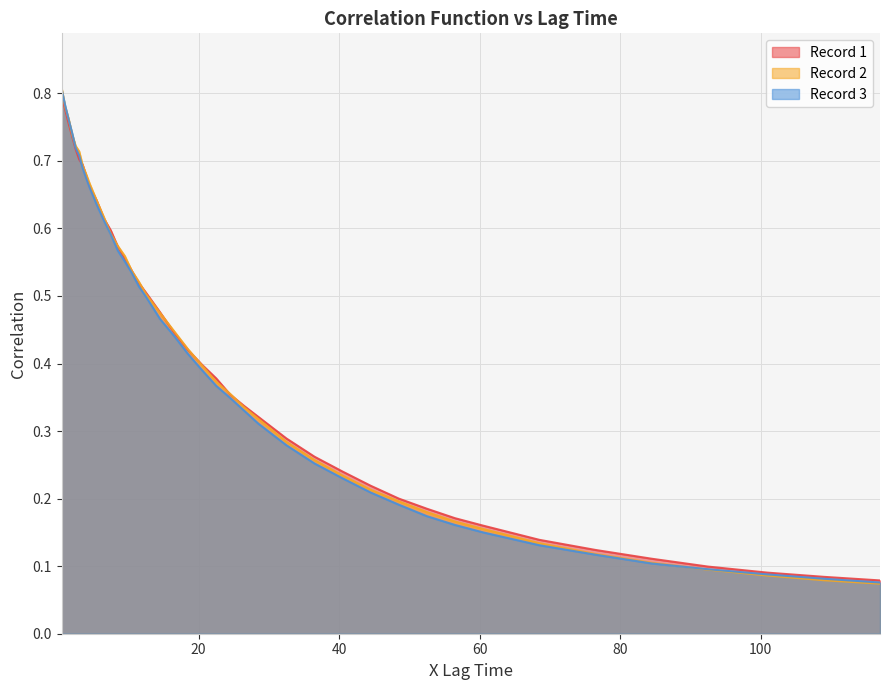

Reading right to left, what are all the values shown in this chart?

Record 1: 0.1	0.1	0.1	0.1	0.1	0.1	0.1	0.2	0.2	0.2	0.2	0.2	0.2	0.3	0.3	0.3	0.3	0.4	0.4	0.4	0.4	0.4	0.5	0.5	0.5	0.5	0.6	0.6	0.6	0.6	0.6	0.7	0.7	0.7	0.7	0.7	0.7	0.8	0.8	0.8
Record 2: 0.1	0.1	0.1	0.1	0.1	0.1	0.1	0.2	0.2	0.2	0.2	0.2	0.2	0.3	0.3	0.3	0.3	0.4	0.4	0.4	0.4	0.4	0.5	0.5	0.5	0.5	0.6	0.6	0.6	0.6	0.6	0.7	0.7	0.7	0.7	0.7	0.7	0.8	0.8	0.8
Record 3: 0.1	0.1	0.1	0.1	0.1	0.1	0.1	0.1	0.2	0.2	0.2	0.2	0.2	0.3	0.3	0.3	0.3	0.3	0.4	0.4	0.4	0.4	0.5	0.5	0.5	0.5	0.6	0.6	0.6	0.6	0.6	0.7	0.7	0.7	0.7	0.7	0.7	0.8	0.8	0.8